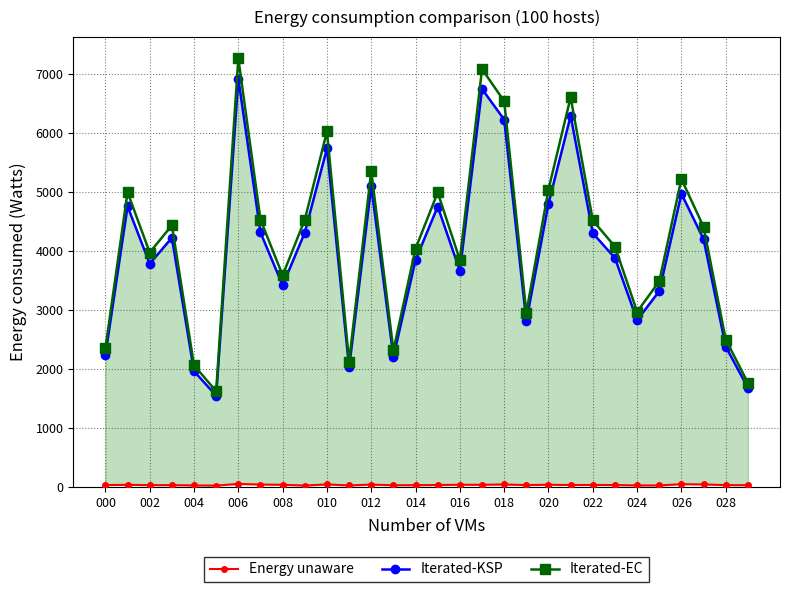

True or false: Energy unaware and Iterated-KSP cross at least once.

False